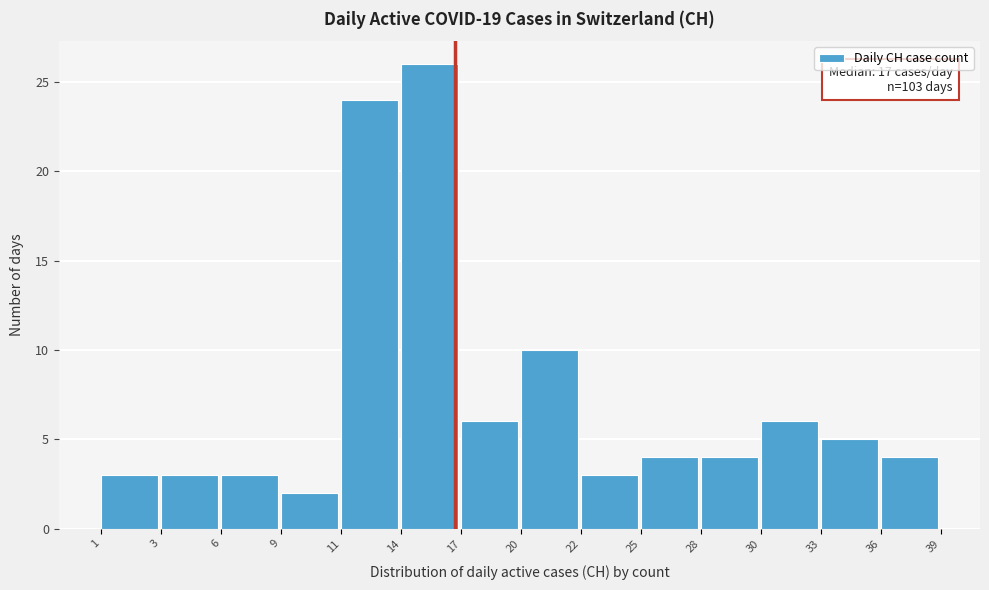

Reading left to right, transcribe all the data shown in this chart.

1=3	3=3	6=3	9=2	11=24	14=26	17=6	20=10	22=3	25=4	28=4	30=6	33=5	36=4